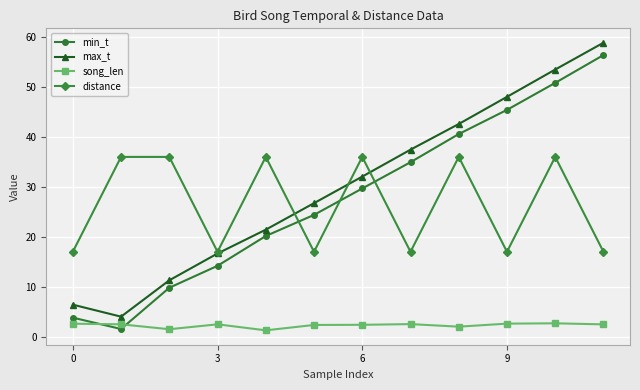

What is the difference between the maximum and minimum values in the max_t series?

54.9